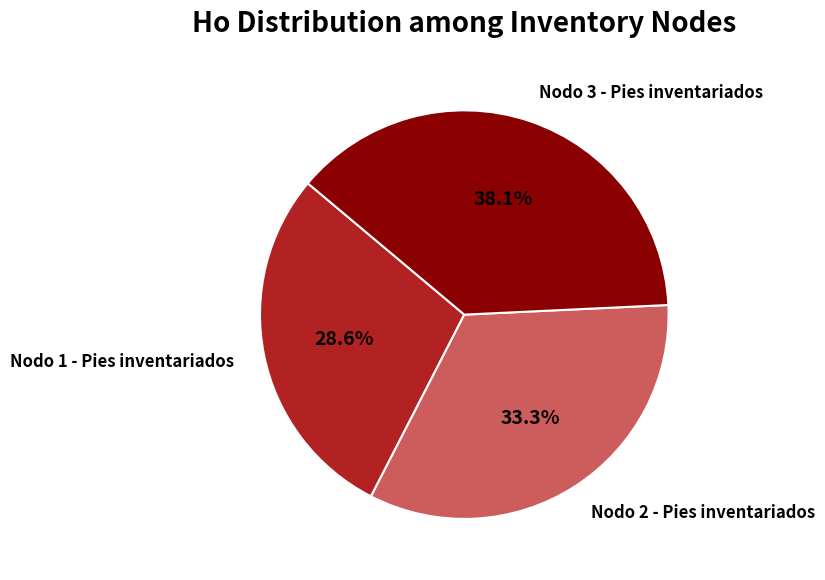

Which has a higher value, Nodo 2 - Pies inventariados or Nodo 3 - Pies inventariados?

Nodo 3 - Pies inventariados